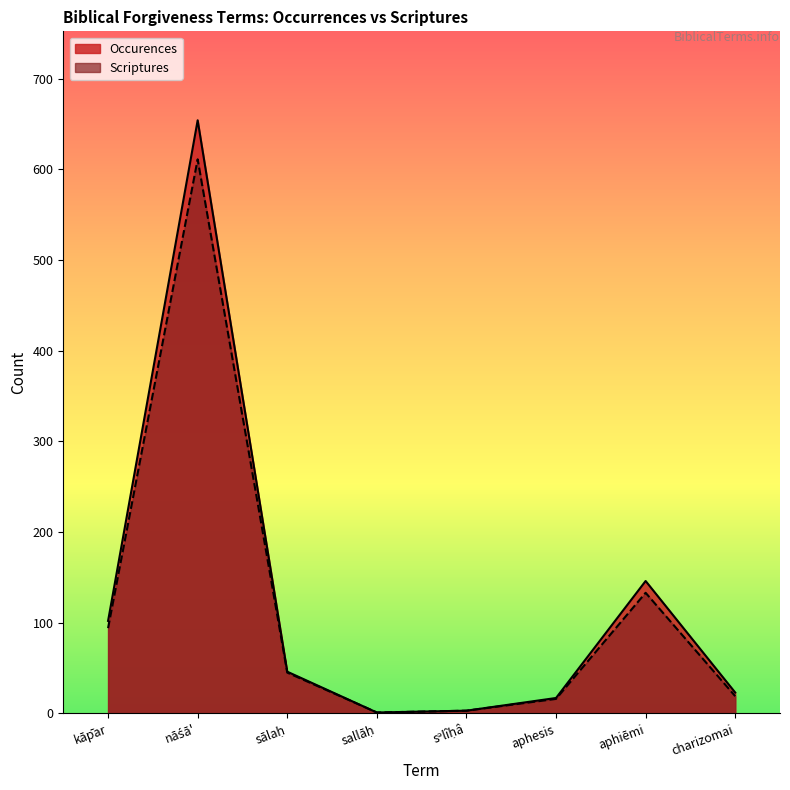

What is the total value across all series at aphiēmi?

279